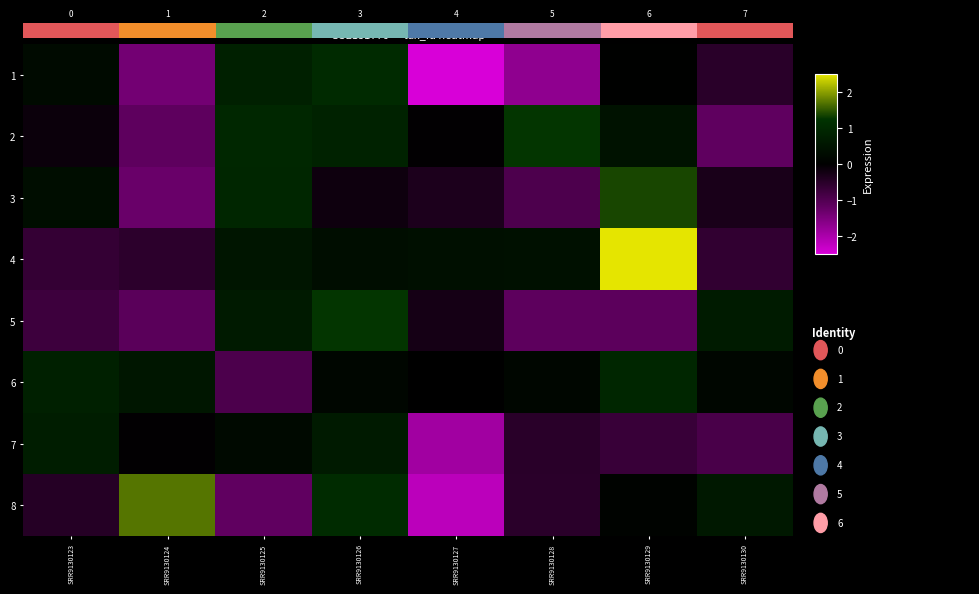

Rank the series by their maximum value, from highest to lowest.

4, 8, 3, 5, 2, 1, 6, 7